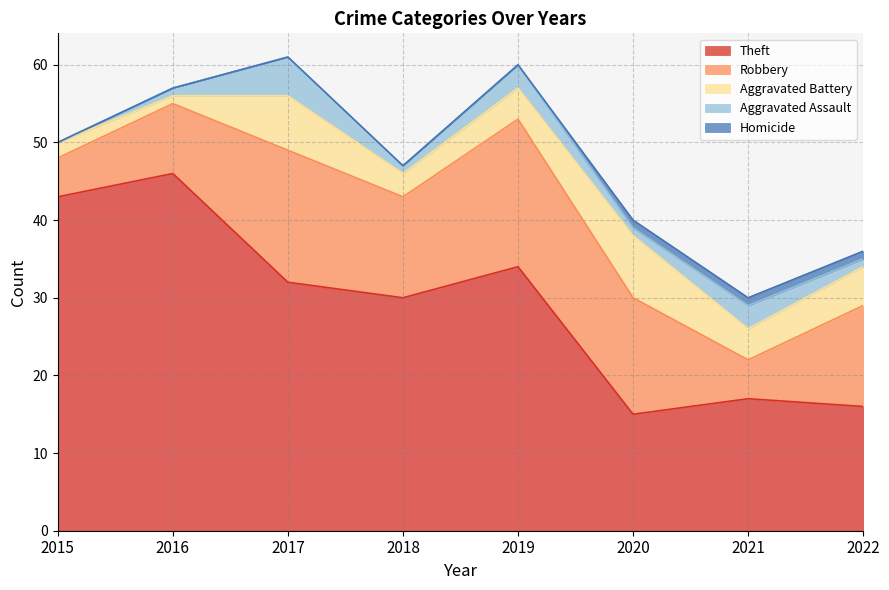

Count the number of data series in this chart.

5